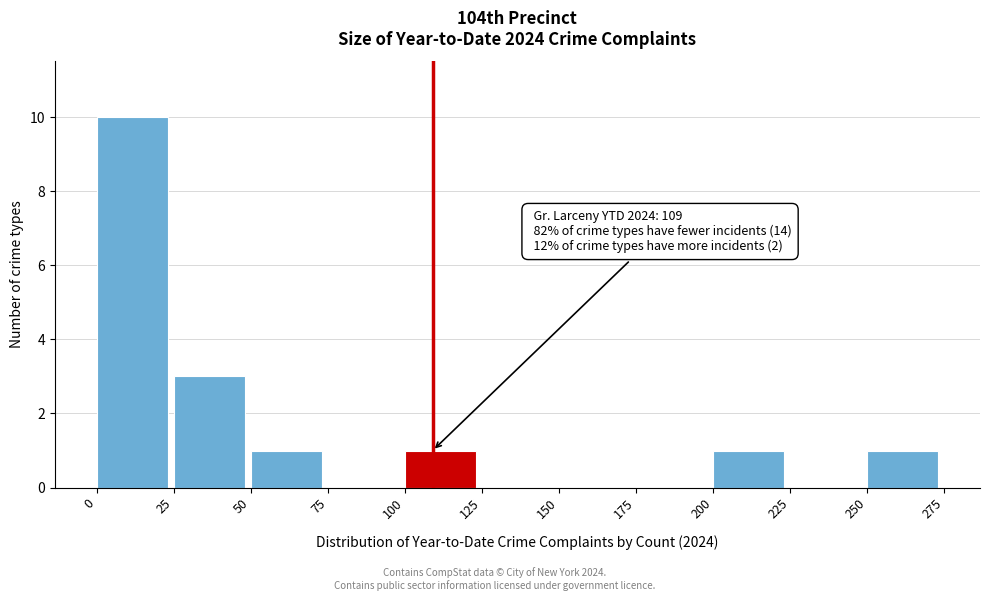

Which range on the x-axis has the tallest bar?

0 to 25